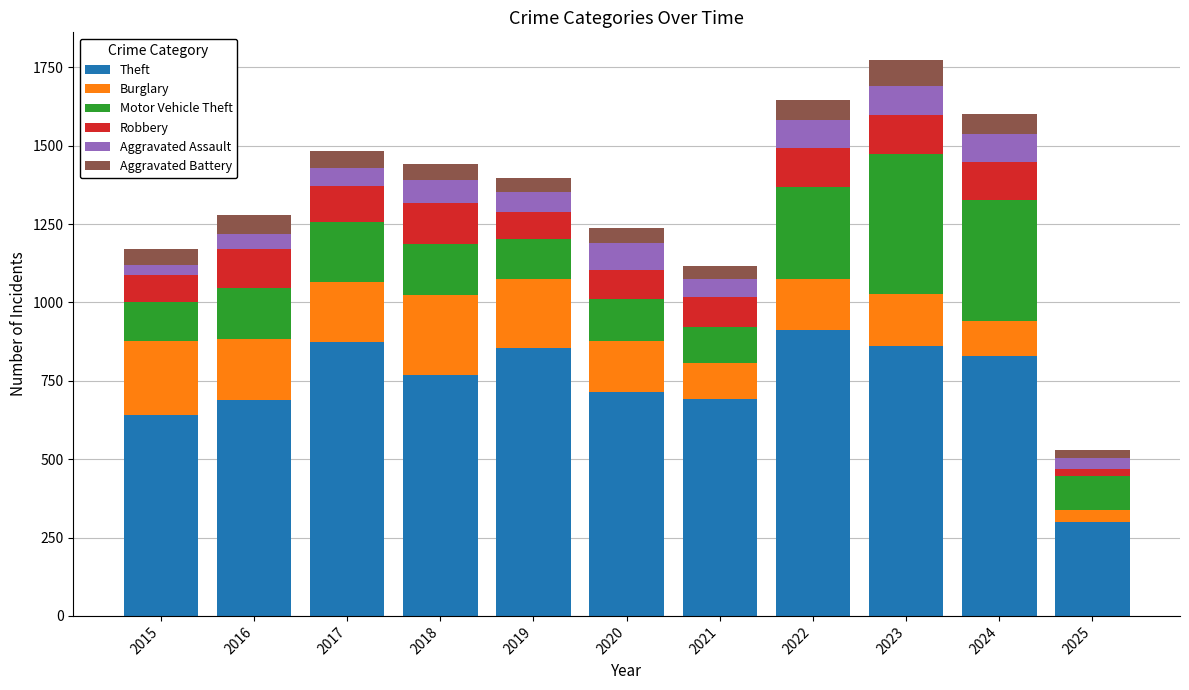

Is it true that Theft equals 873 at 2017?

True